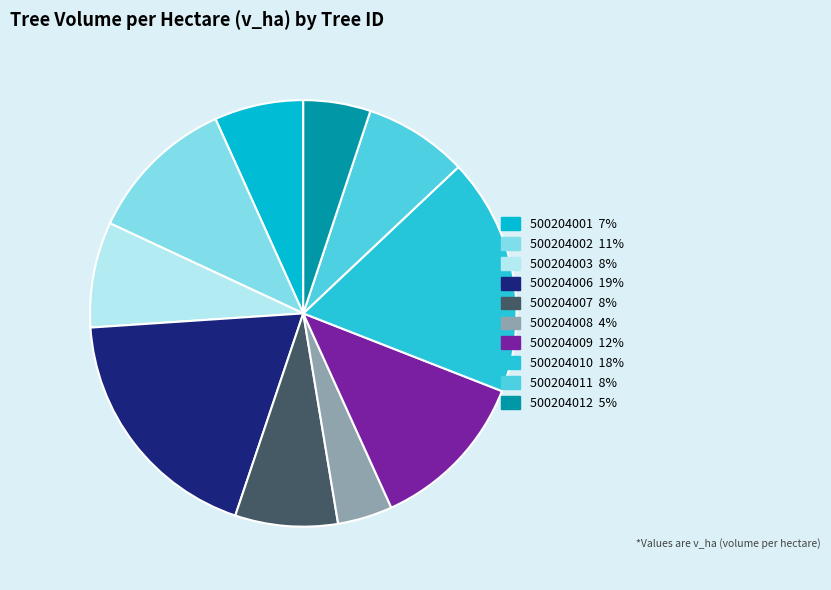

What is the smallest slice in the pie chart?

500204008